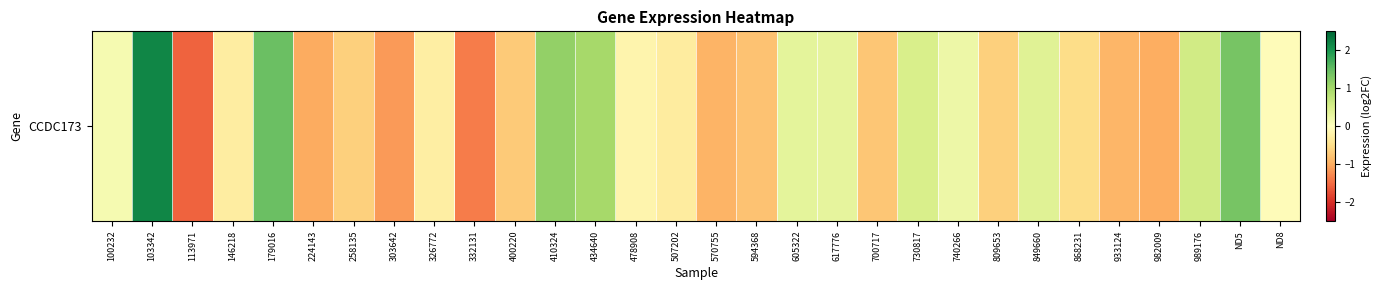

What is the sum of the values at 400220 and 410324?

0.4